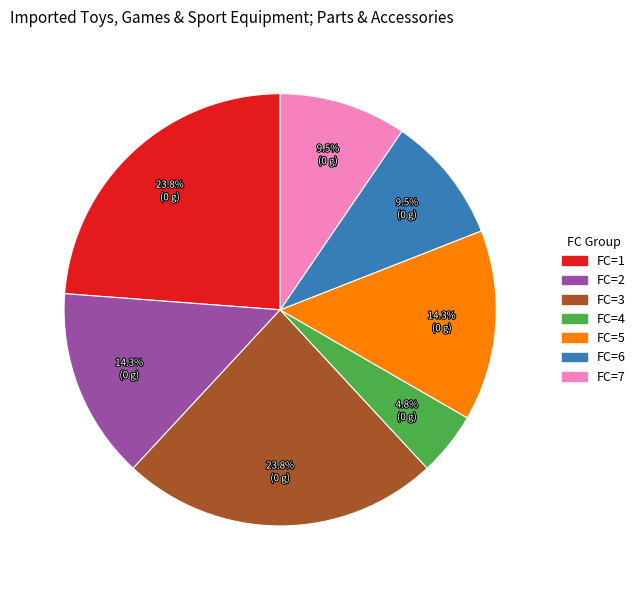

Which slice is the smallest?

FC=4